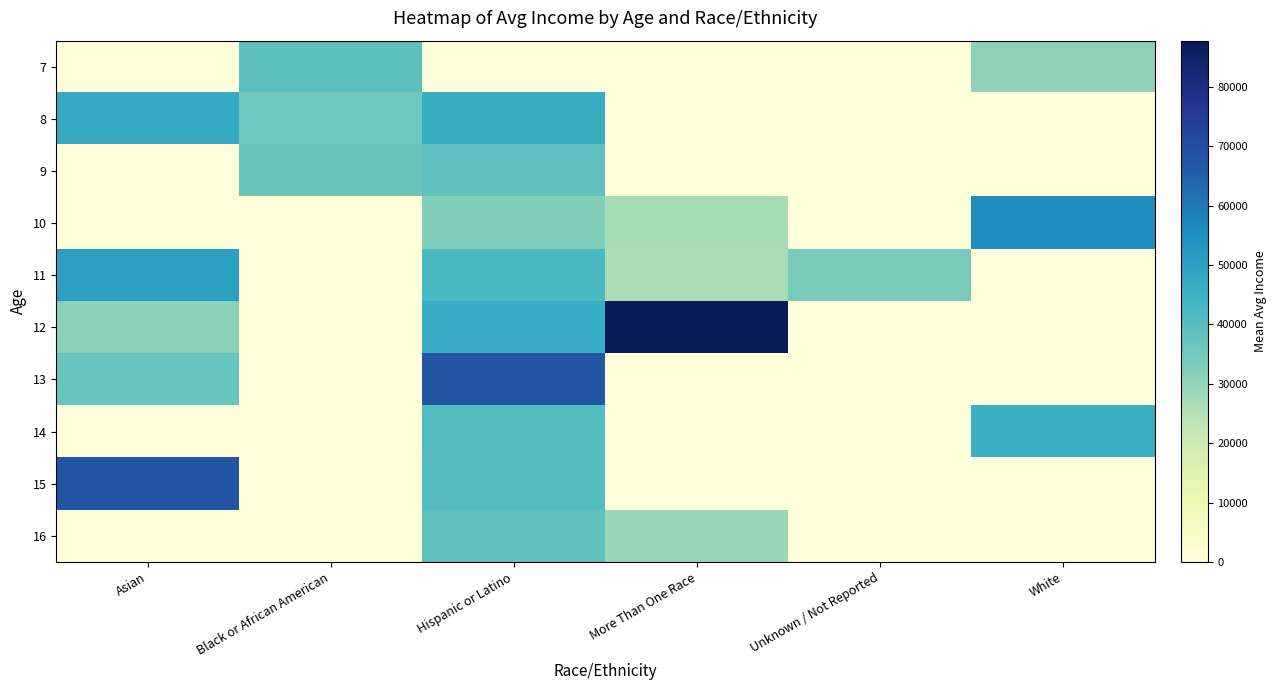

Reading right to left, extract all data points from this chart.

7: White=30528.5	Unknown / Not Reported=0.0	More Than One Race=0.0	Hispanic or Latino=0.0	Black or African American=39009.3	Asian=0.0
8: White=0.0	Unknown / Not Reported=0.0	More Than One Race=0.0	Hispanic or Latino=46274.3	Black or African American=35628.6	Asian=47002.6
9: White=0.0	Unknown / Not Reported=0.0	More Than One Race=0.0	Hispanic or Latino=38170.6	Black or African American=36374.7	Asian=0.0
10: White=55471.9	Unknown / Not Reported=0.0	More Than One Race=26796.7	Hispanic or Latino=32746.5	Black or African American=0.0	Asian=0.0
11: White=0.0	Unknown / Not Reported=34147.3	More Than One Race=26440.9	Hispanic or Latino=42358.3	Black or African American=0.0	Asian=50279.5
12: White=0.0	Unknown / Not Reported=0.0	More Than One Race=87802.4	Hispanic or Latino=46635.0	Black or African American=0.0	Asian=31233.4
13: White=0.0	Unknown / Not Reported=0.0	More Than One Race=0.0	Hispanic or Latino=67746.1	Black or African American=0.0	Asian=36942.5
14: White=45317.4	Unknown / Not Reported=0.0	More Than One Race=0.0	Hispanic or Latino=40688.3	Black or African American=0.0	Asian=0.0
15: White=0.0	Unknown / Not Reported=0.0	More Than One Race=0.0	Hispanic or Latino=40162.8	Black or African American=0.0	Asian=68015.8
16: White=0.0	Unknown / Not Reported=0.0	More Than One Race=29111.1	Hispanic or Latino=38392.1	Black or African American=0.0	Asian=0.0